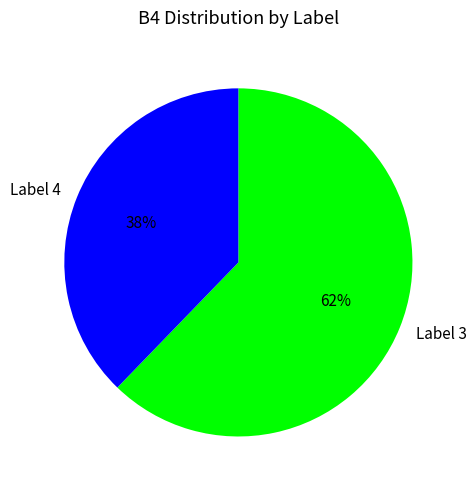

To the nearest percent, what is the difference between the largest and smallest slice percentages?

24%